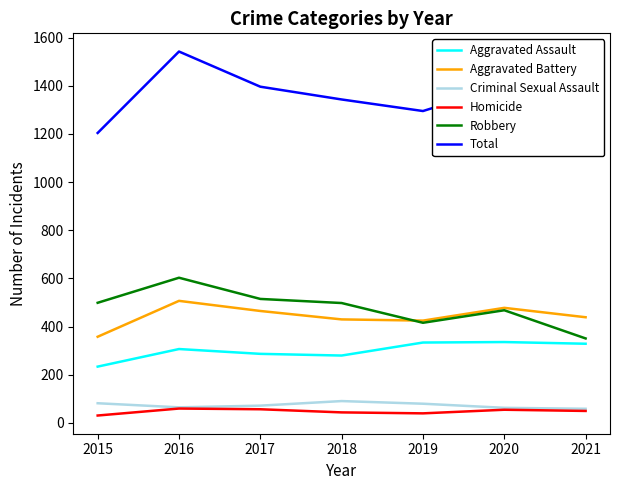

True or false: Aggravated Assault has a value of 543 at 2019.

False